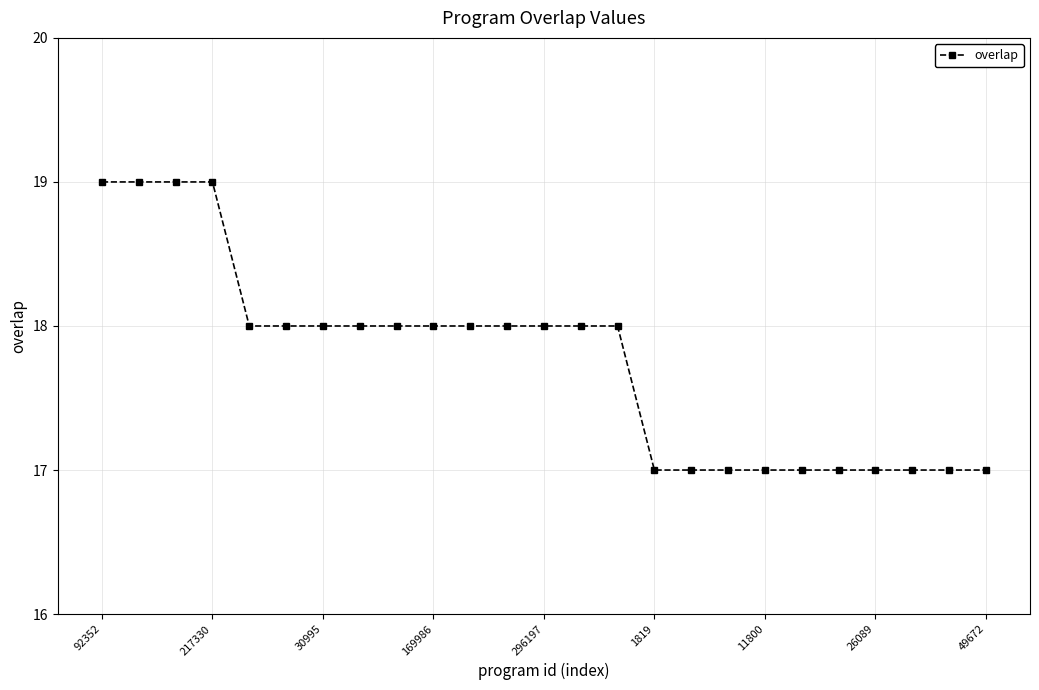

Does the chart display data point markers on the line(s)?

Yes